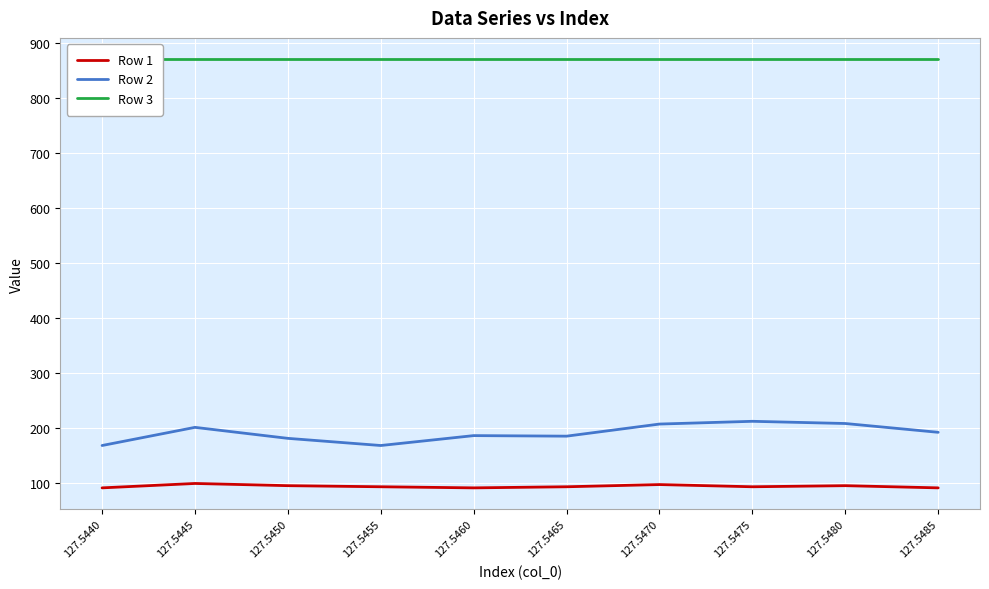

At 127.5440, list the series in order from largest to smallest.

Row 3, Row 2, Row 1